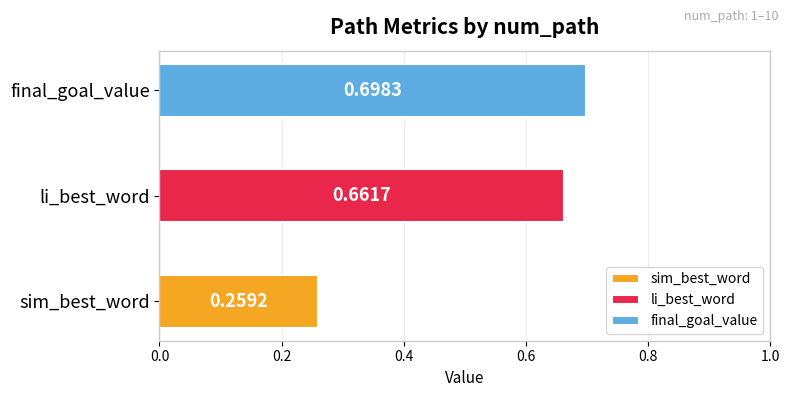

Which series has the widest spread of values?

sim_best_word